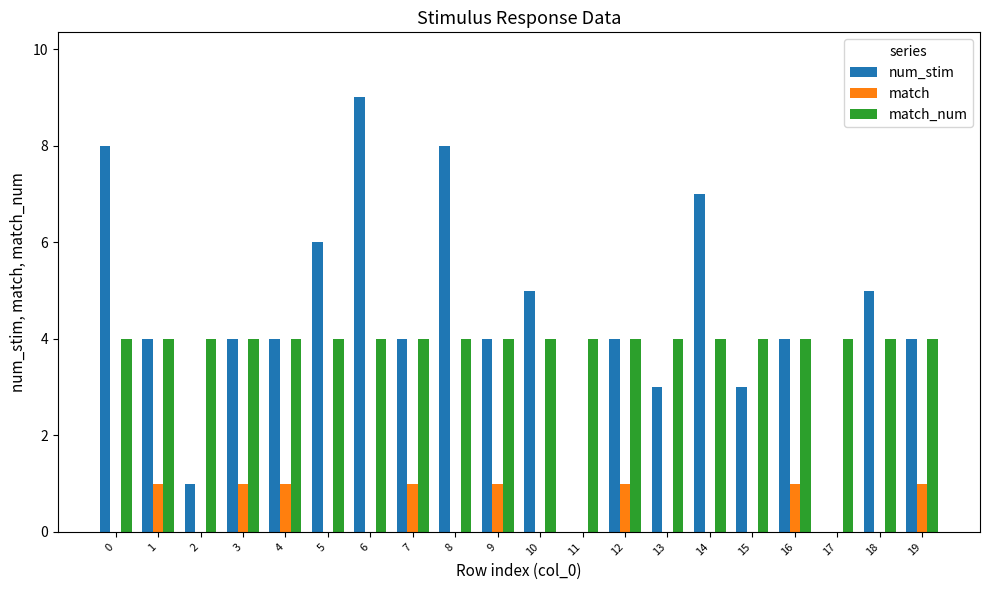

Reading left to right, what are all the values shown in this chart?

num_stim: 8	4	1	4	4	6	9	4	8	4	5	0	4	3	7	3	4	0	5	4
match: 0	1	0	1	1	0	0	1	0	1	0	0	1	0	0	0	1	0	0	1
match_num: 4	4	4	4	4	4	4	4	4	4	4	4	4	4	4	4	4	4	4	4